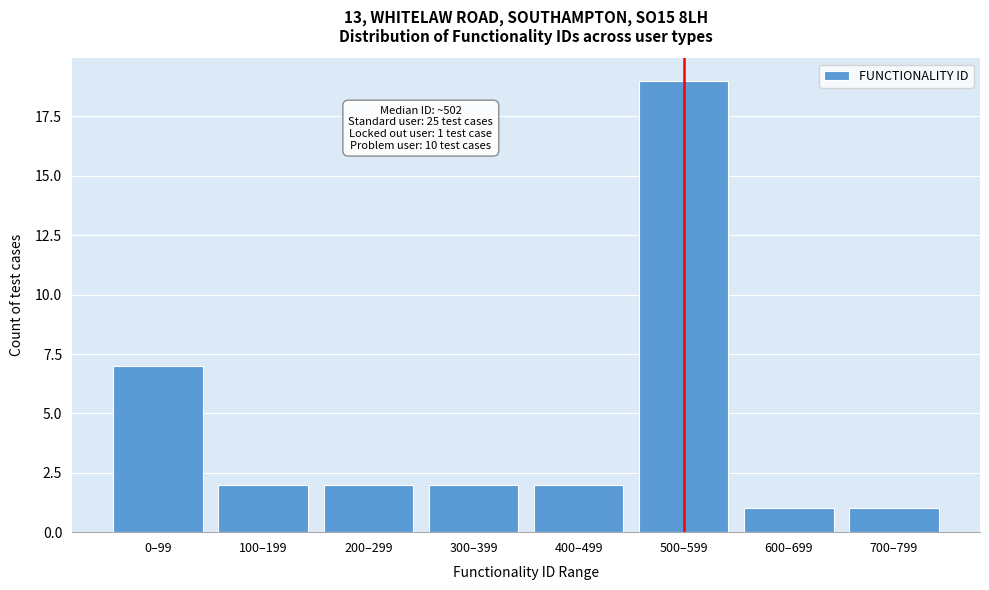

Reading left to right, transcribe all the data shown in this chart.

0–99=7	100–199=2	200–299=2	300–399=2	400–499=2	500–599=19	600–699=1	700–799=1